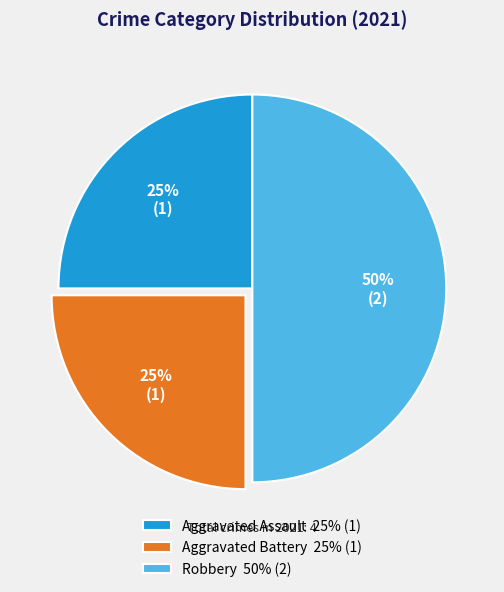

To the nearest percent, what percentage of the pie is Aggravated Battery?

25%